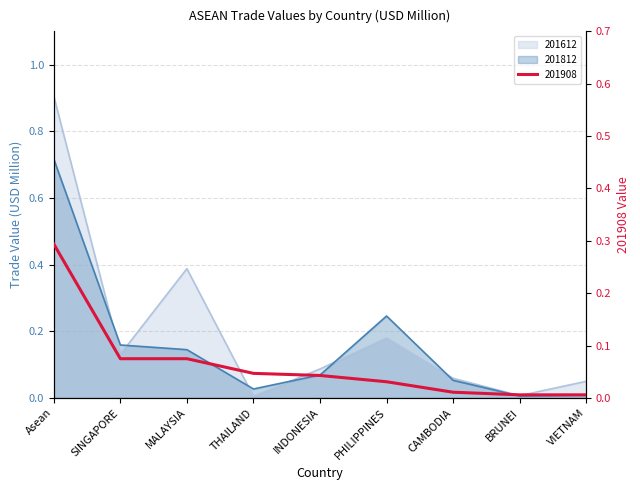

The value of 201812 at INDONESIA is 0.1. True or false?

True